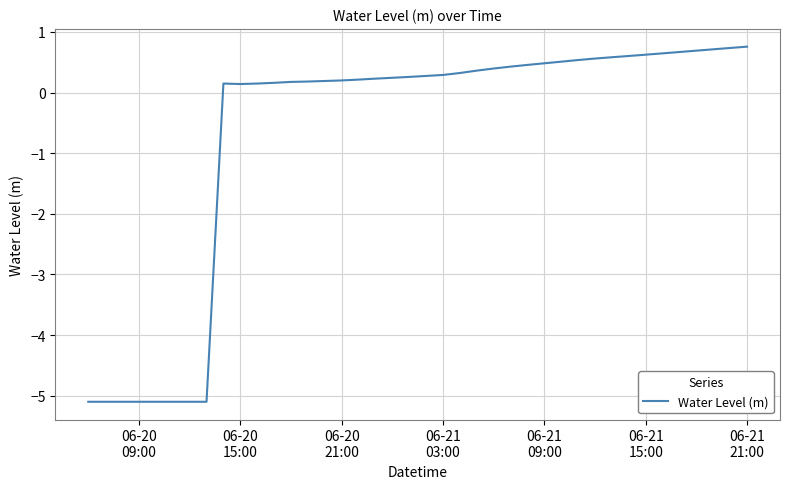

What is the smallest value displayed?

-5.1